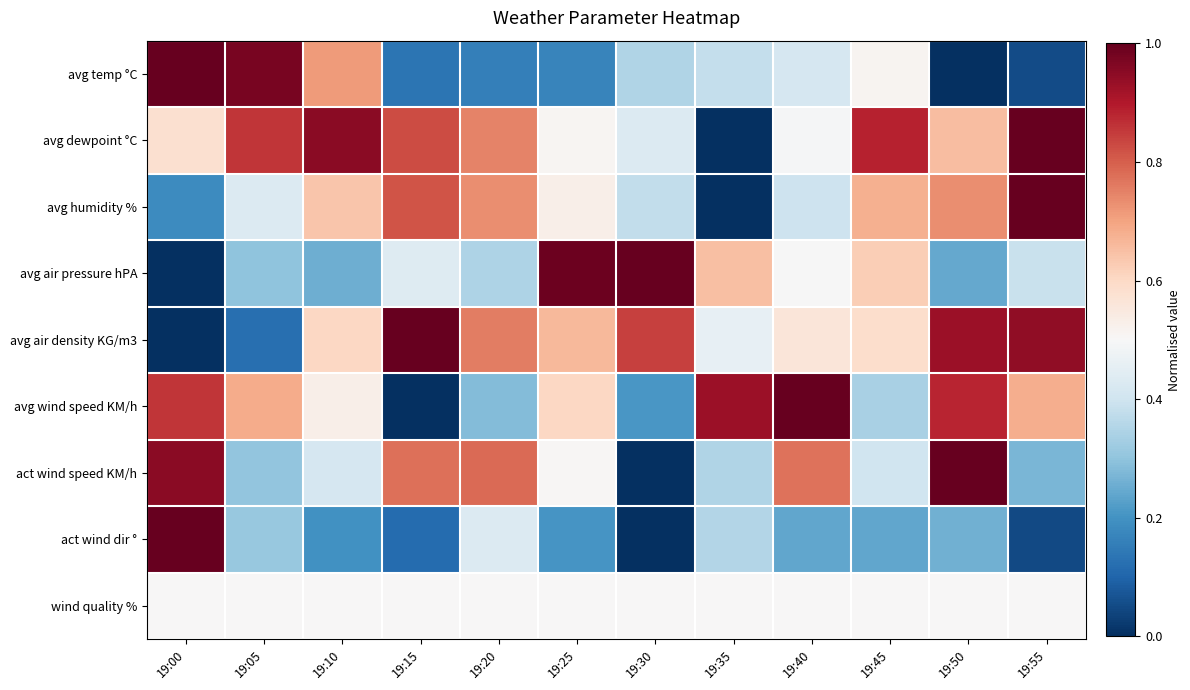

Which series has the widest spread of values?

avg temp °C